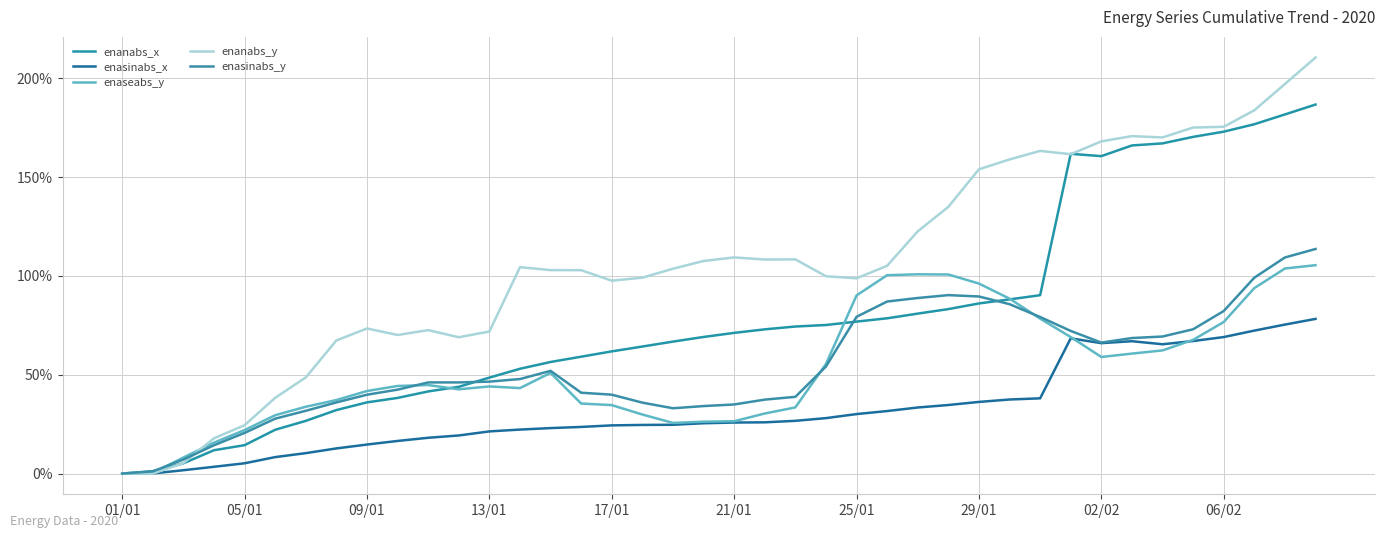

What is the difference between the maximum and minimum values in the enaseabs_y series?

105.4